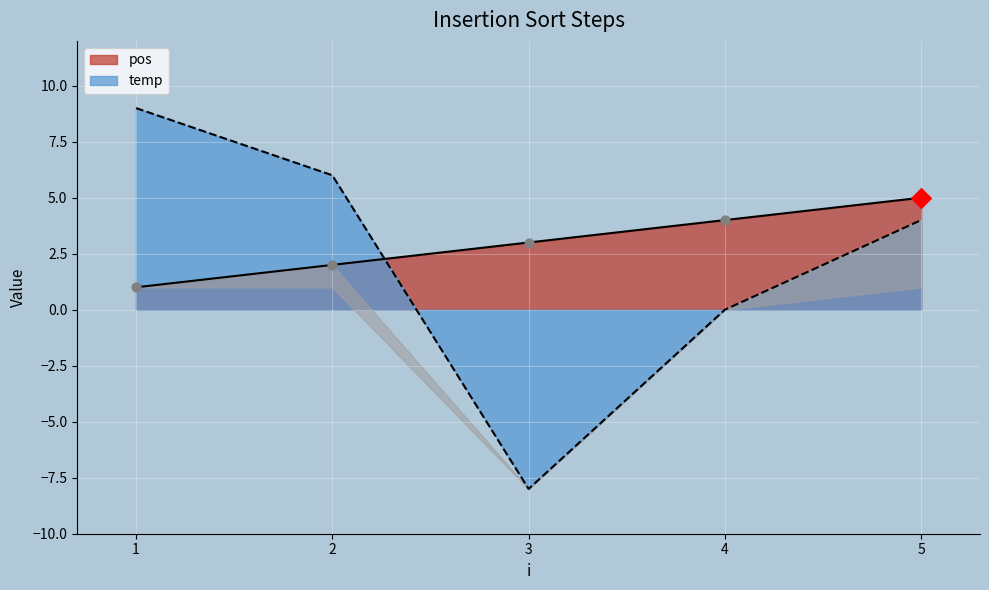

At how many categories does at least one series exceed -2?

5